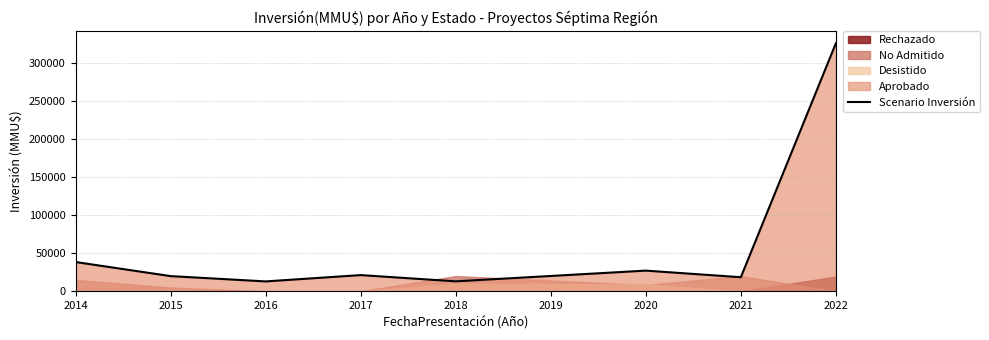

What is the maximum value for Scenario Inversión?

326220